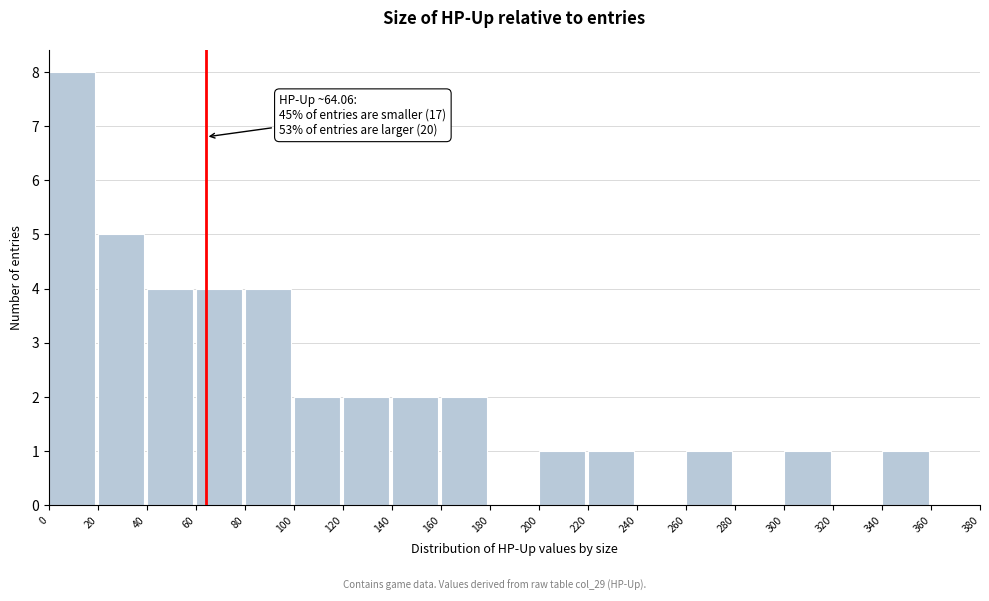

Over which range of the x-axis is the bar tallest?

0 to 20